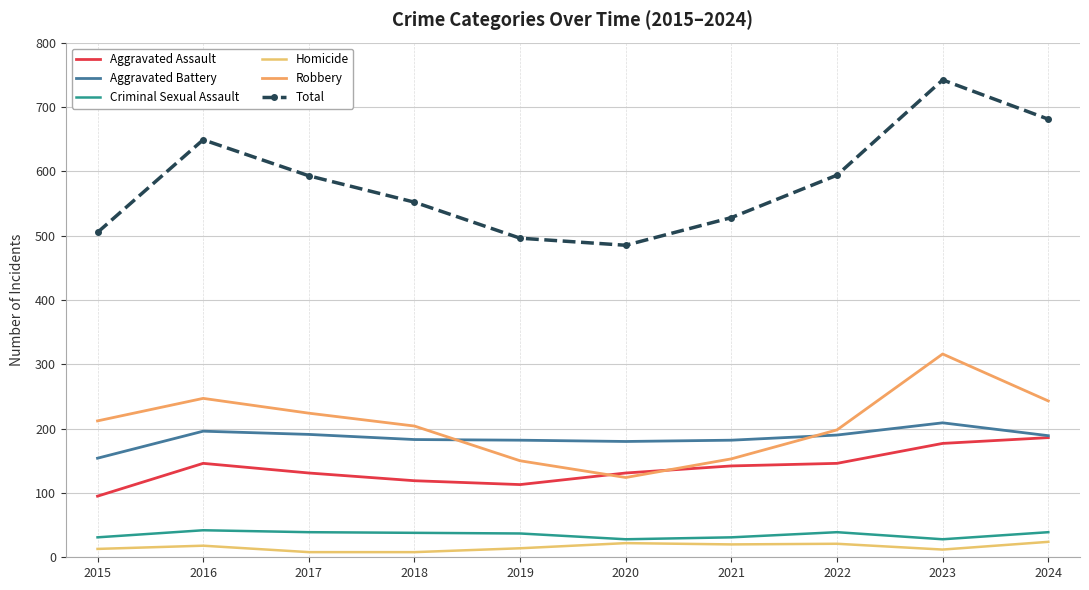

What is the value of the Homicide point at the 6th from the left?

22